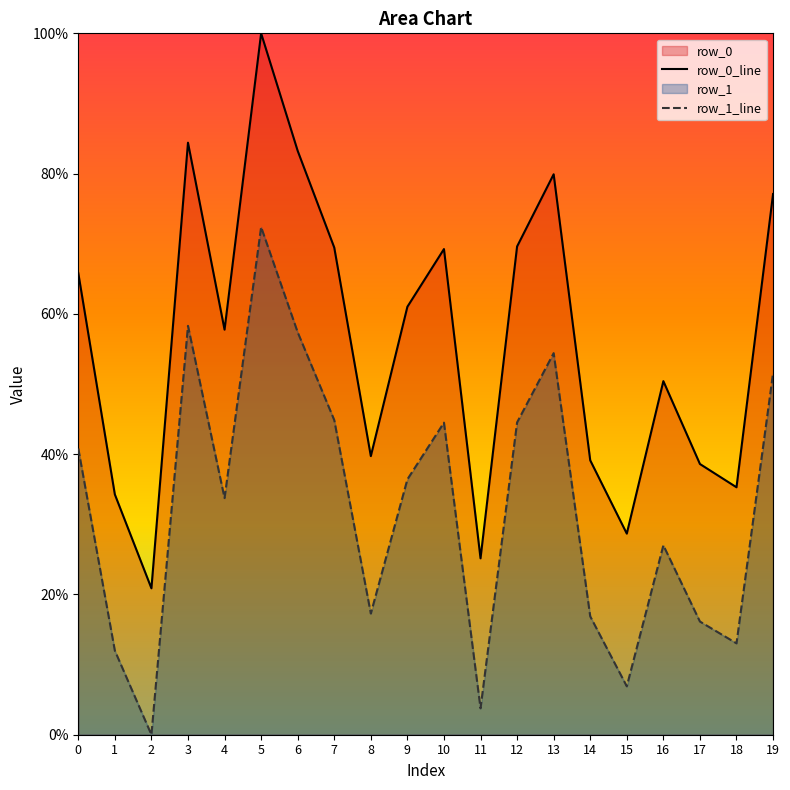

What is the value of the row_0_line point at the 17th from the left?

0.5